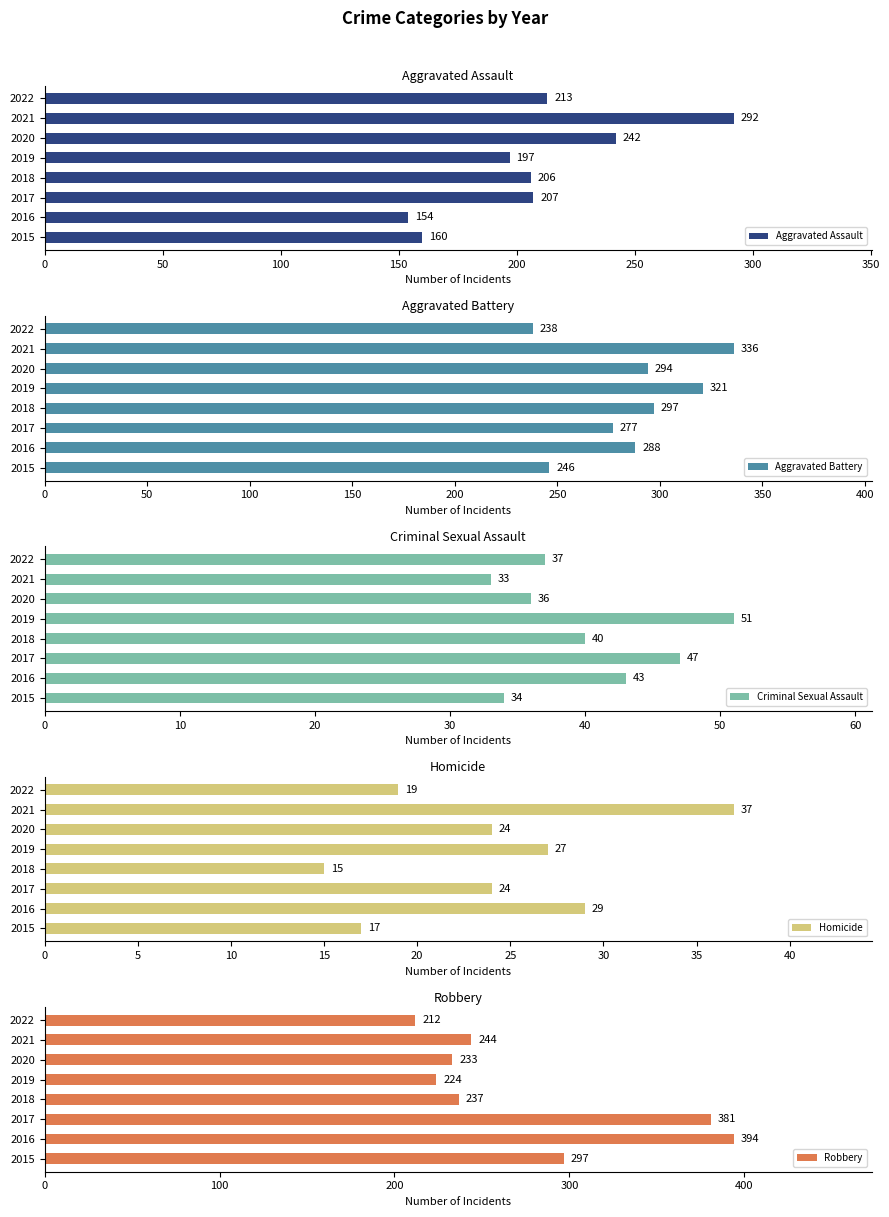

Read the Aggravated Assault value at 2019, to the nearest 10.

200